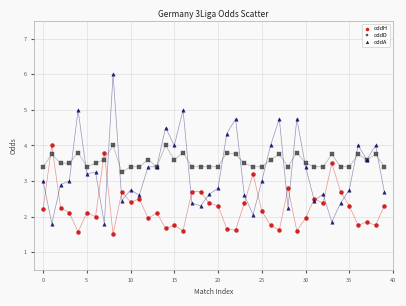

Which series has the widest spread of Y values?

oddA